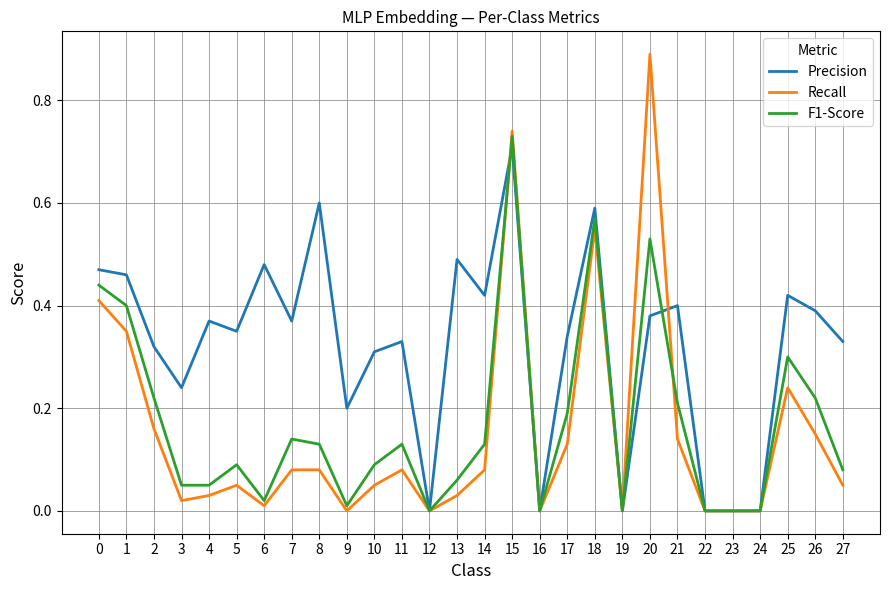

At which label does Recall reach its peak?

20